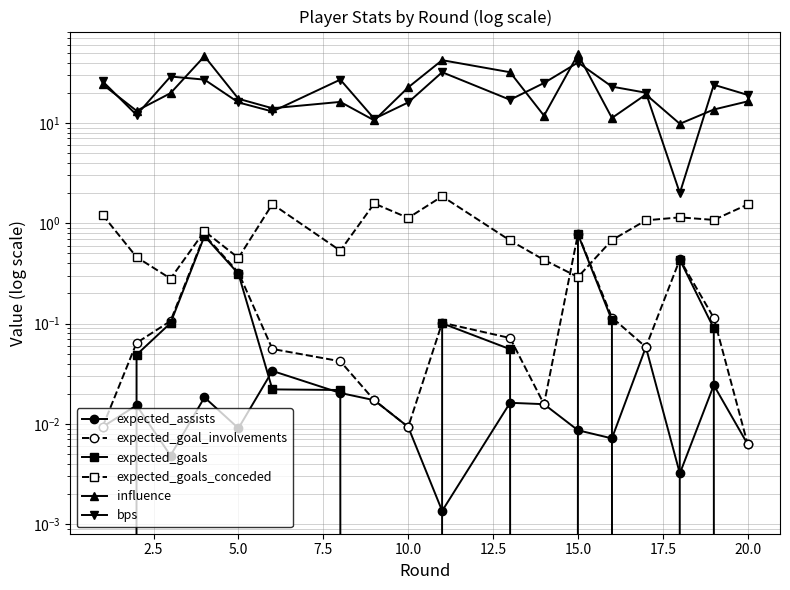

How many data points in expected_goals are above 0?

12